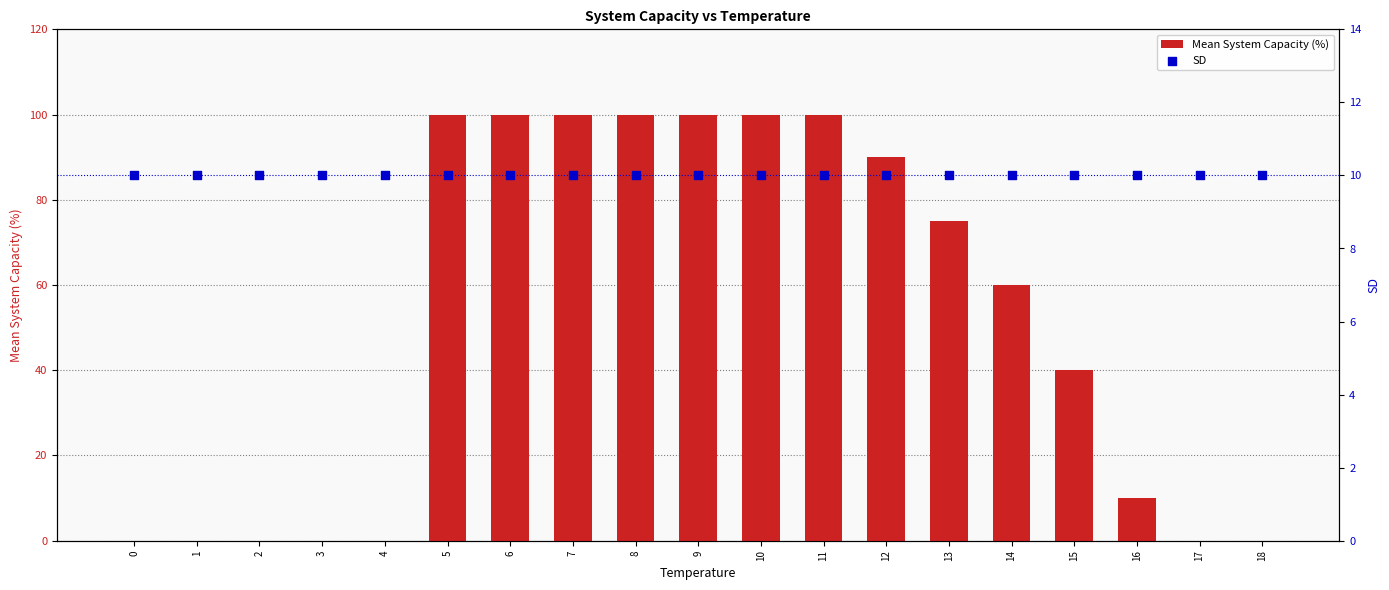

Which series has the largest Y range (max minus min)?

Mean System Capacity (%)